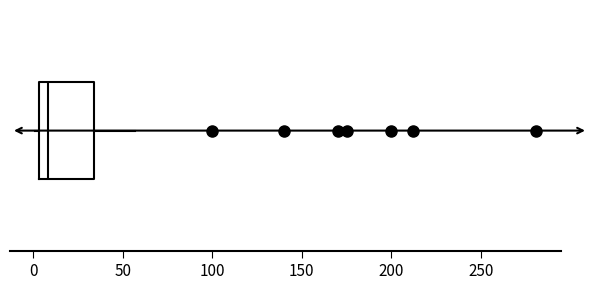

Read this box plot against the x-axis: the position of the median line, the range covered by the box, and the ends of both whiskers. The values are not printed on the chart, so give them approximately, as read against the axis.

median 10, box 5 to 35, whiskers 0 to 55